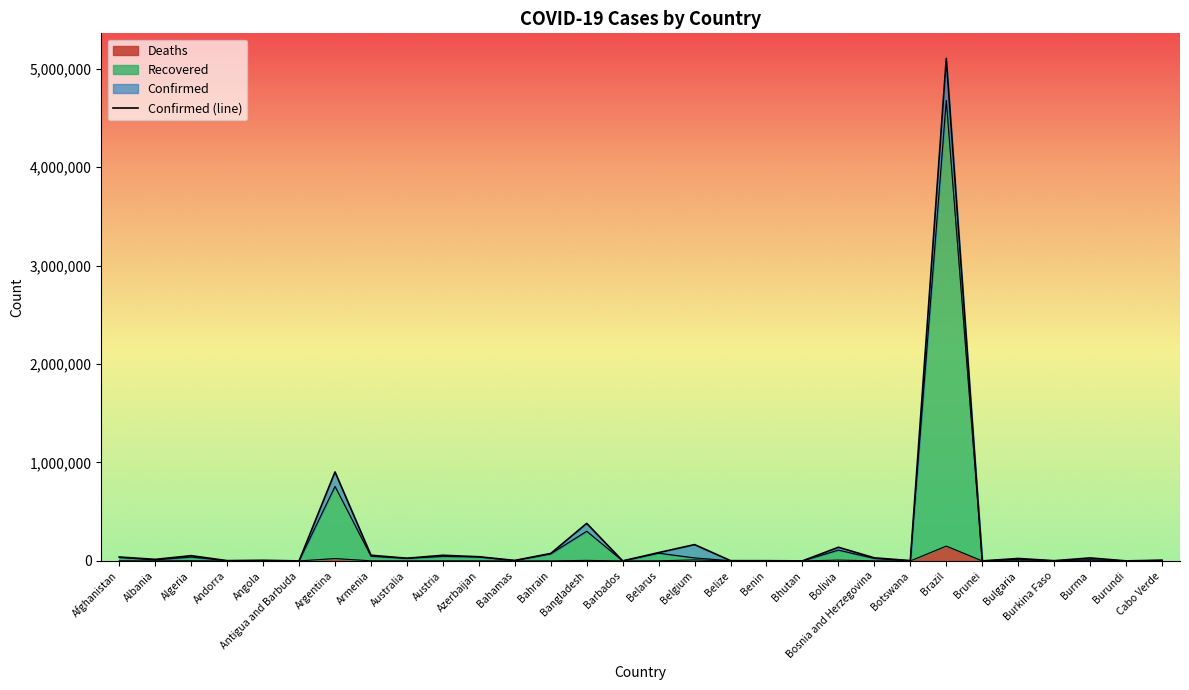

List the labels in order of Recovered value, largest first.

Brazil, Argentina, Bangladesh, Bolivia, Belarus, Bahrain, Armenia, Austria, Azerbaijan, Algeria, Afghanistan, Belgium, Australia, Bosnia and Herzegovina, Bulgaria, Burma, Albania, Cabo Verde, Bahamas, Angola, Benin, Andorra, Burkina Faso, Belize, Botswana, Burundi, Bhutan, Barbados, Brunei, Antigua and Barbuda